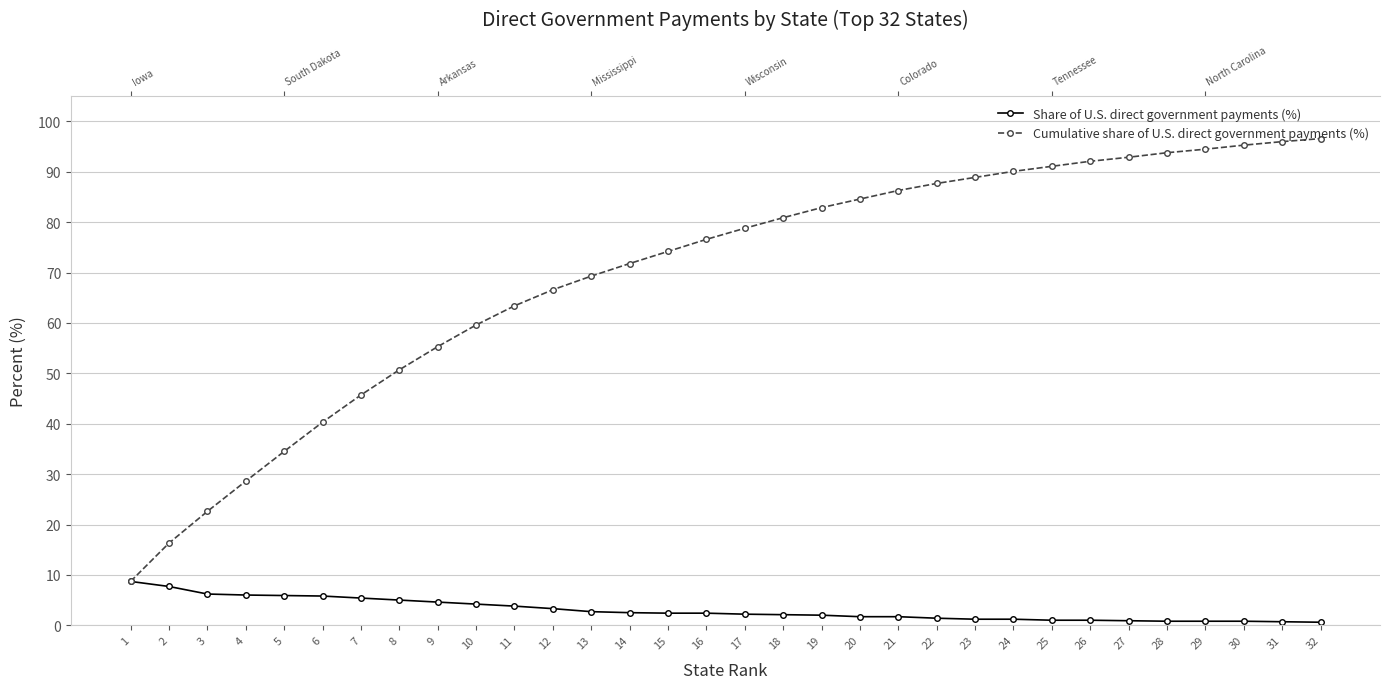

What value does the Cumulative share of U.S. direct government payments (%) series have at 3?

22.6